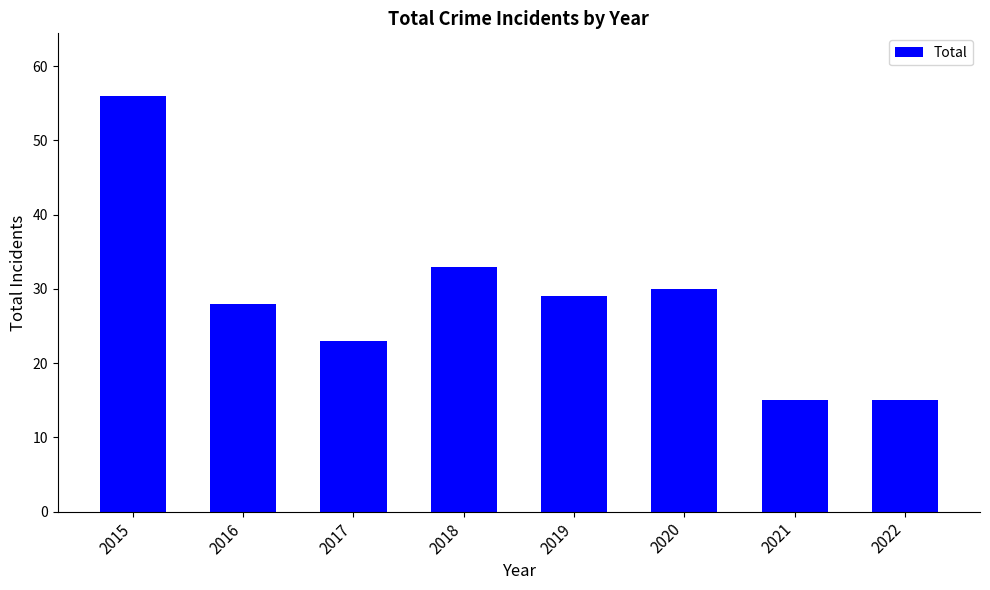

Does the chart contain stacked bars?

No